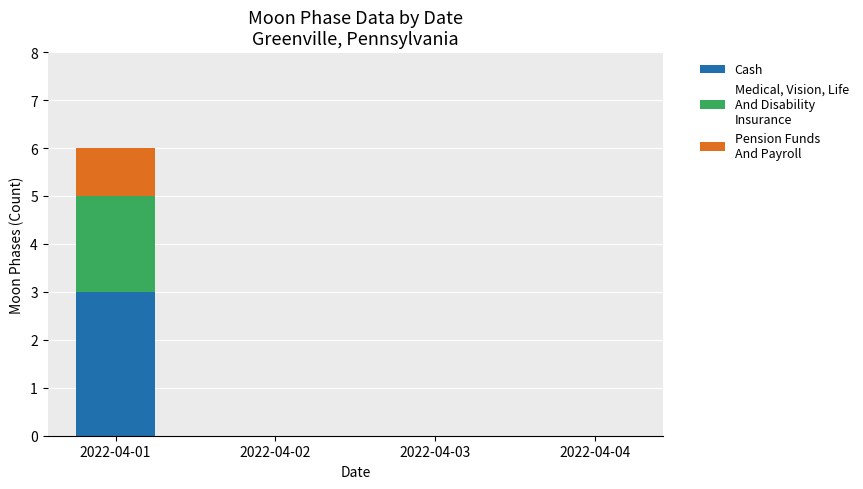

At which category is the sum across all series the highest?

2022-04-01